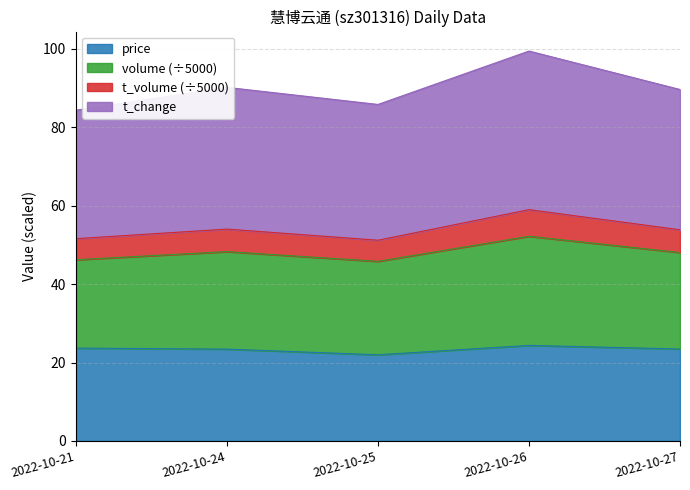

At which category does price reach its first local peak?

2022-10-26